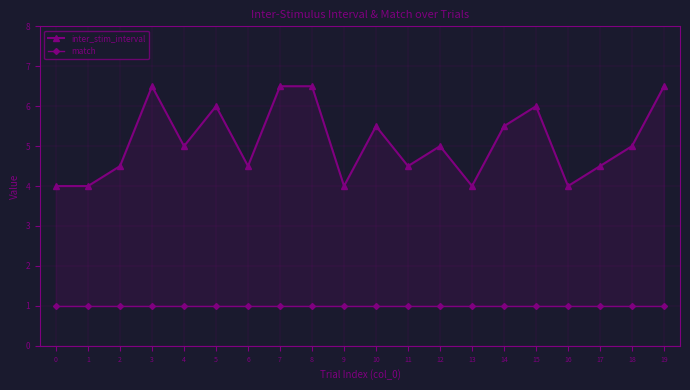

List the labels in order of match value, largest first.

0, 1, 2, 3, 4, 5, 6, 7, 8, 9, 10, 11, 12, 13, 14, 15, 16, 17, 18, 19